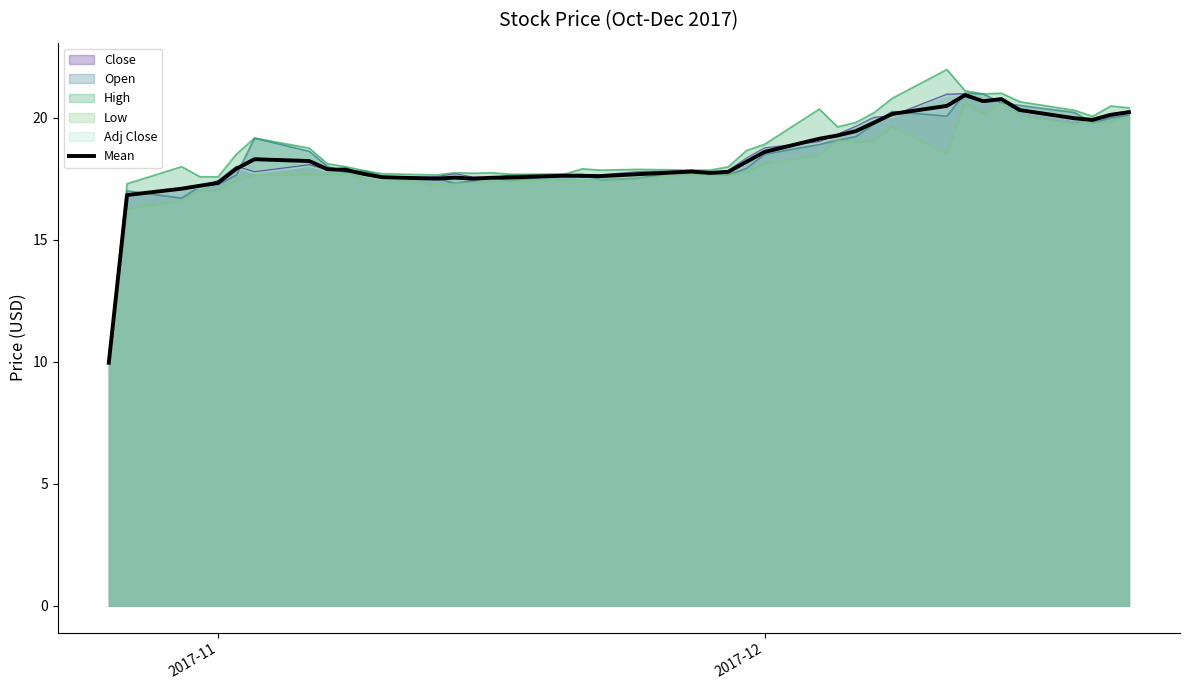

Which series has the largest range (max minus min)?

High